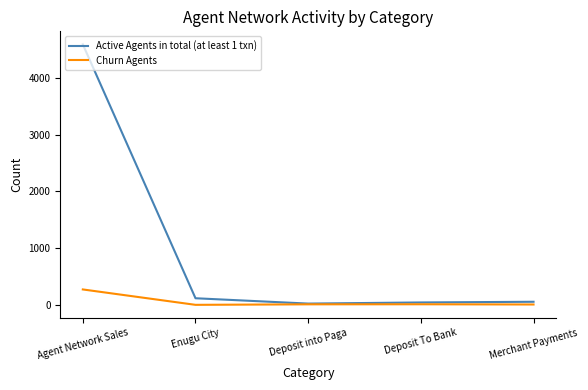

What is the difference between the maximum and minimum values in the Active Agents in total (at least 1 txn) series?

4563